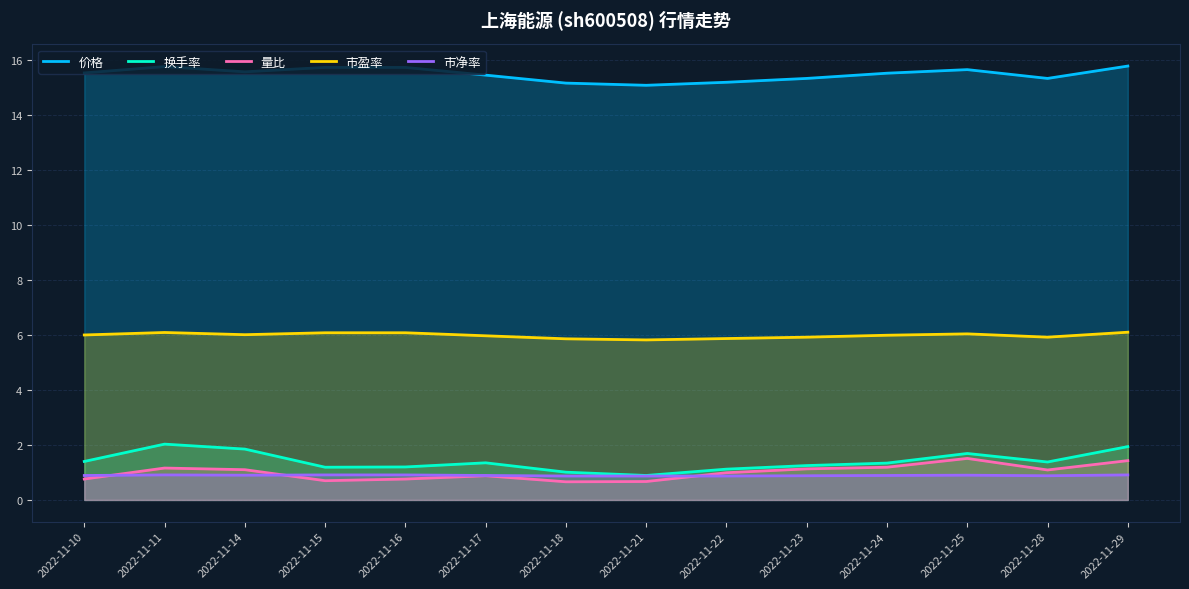

Reading right to left, list all the values displayed in this chart.

价格: 2022-11-29=15.8	2022-11-28=15.3	2022-11-25=15.7	2022-11-24=15.5	2022-11-23=15.3	2022-11-22=15.2	2022-11-21=15.1	2022-11-18=15.2	2022-11-17=15.4	2022-11-16=15.7	2022-11-15=15.7	2022-11-14=15.6	2022-11-11=15.8	2022-11-10=15.5
换手率: 2022-11-29=1.9	2022-11-28=1.4	2022-11-25=1.7	2022-11-24=1.3	2022-11-23=1.2	2022-11-22=1.1	2022-11-21=0.9	2022-11-18=1.0	2022-11-17=1.4	2022-11-16=1.2	2022-11-15=1.2	2022-11-14=1.9	2022-11-11=2.0	2022-11-10=1.4
量比: 2022-11-29=1.4	2022-11-28=1.1	2022-11-25=1.5	2022-11-24=1.2	2022-11-23=1.1	2022-11-22=1.0	2022-11-21=0.7	2022-11-18=0.7	2022-11-17=0.9	2022-11-16=0.8	2022-11-15=0.7	2022-11-14=1.1	2022-11-11=1.2	2022-11-10=0.8
市盈率: 2022-11-29=6.1	2022-11-28=5.9	2022-11-25=6.0	2022-11-24=6.0	2022-11-23=5.9	2022-11-22=5.9	2022-11-21=5.8	2022-11-18=5.9	2022-11-17=6.0	2022-11-16=6.1	2022-11-15=6.1	2022-11-14=6.0	2022-11-11=6.1	2022-11-10=6.0
市净率: 2022-11-29=0.9	2022-11-28=0.9	2022-11-25=0.9	2022-11-24=0.9	2022-11-23=0.9	2022-11-22=0.9	2022-11-21=0.9	2022-11-18=0.9	2022-11-17=0.9	2022-11-16=0.9	2022-11-15=0.9	2022-11-14=0.9	2022-11-11=0.9	2022-11-10=0.9